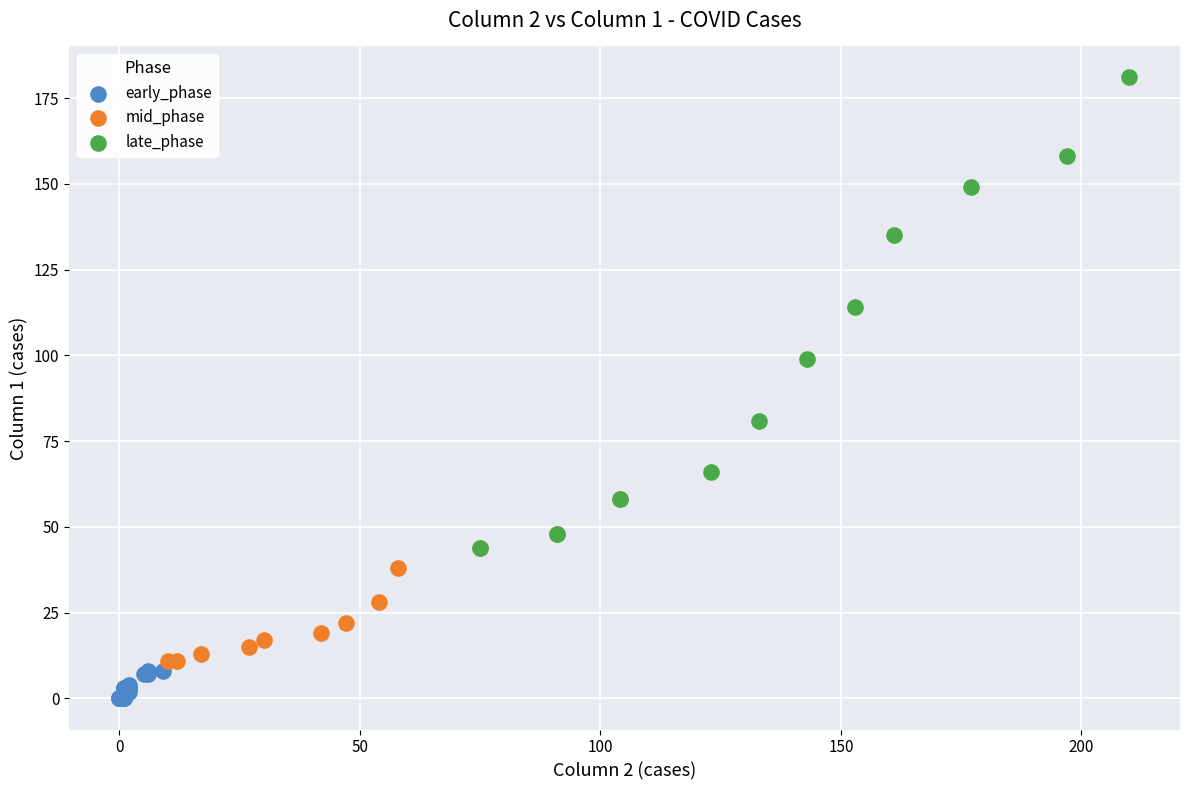

Which series reaches the maximum Y coordinate?

late_phase